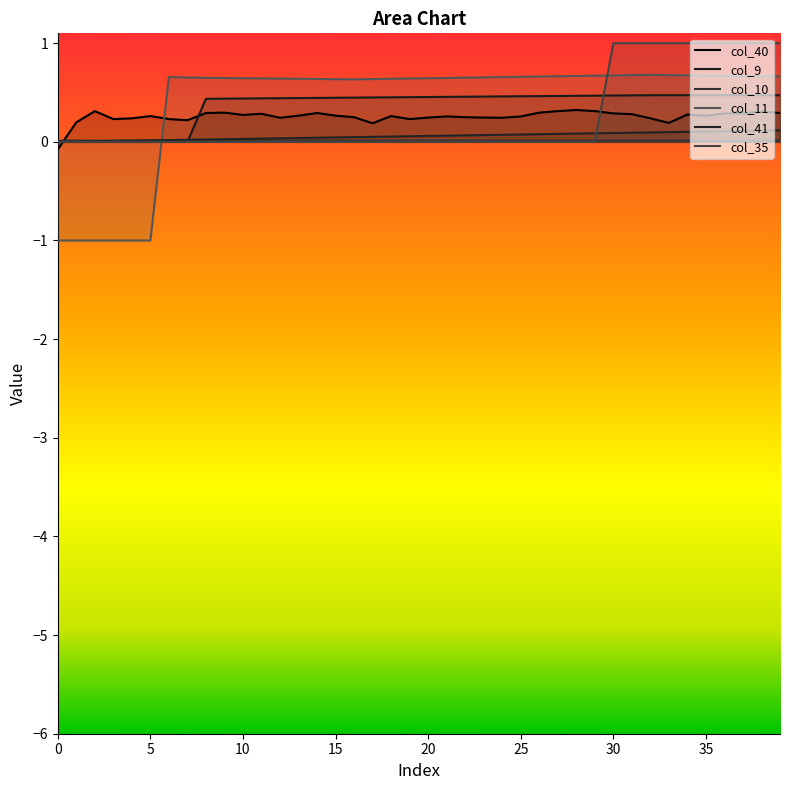

Reading left to right, list all the values displayed in this chart.

col_40: 0=-0.1	1=0.2	2=0.3	3=0.2	4=0.2	5=0.3	6=0.2	7=0.2	8=0.3	9=0.3	10=0.3	11=0.3	12=0.2	13=0.3	14=0.3	15=0.3	16=0.2	17=0.2	18=0.3	19=0.2	20=0.2	21=0.3	22=0.2	23=0.2	24=0.2	25=0.3	26=0.3	27=0.3	28=0.3	29=0.3	30=0.3	31=0.3	32=0.2	33=0.2	34=0.3	35=0.3	36=0.3	37=0.3	38=0.3	39=0.3
col_9: 0=0.0	1=0.0	2=0.0	3=0.0	4=0.0	5=0.0	6=0.0	7=0.0	8=0.4	9=0.4	10=0.4	11=0.4	12=0.4	13=0.4	14=0.4	15=0.4	16=0.4	17=0.4	18=0.5	19=0.5	20=0.5	21=0.5	22=0.5	23=0.5	24=0.5	25=0.5	26=0.5	27=0.5	28=0.5	29=0.5	30=0.5	31=0.5	32=0.5	33=0.5	34=0.5	35=0.5	36=0.5	37=0.5	38=0.5	39=0.5
col_10: 0=0.0	1=0.0	2=0.0	3=0.0	4=0.0	5=0.0	6=0.0	7=0.0	8=0.0	9=0.0	10=0.0	11=0.0	12=0.0	13=0.0	14=0.0	15=0.0	16=0.0	17=0.0	18=0.0	19=0.0	20=0.0	21=0.0	22=0.0	23=0.0	24=0.0	25=0.0	26=0.0	27=0.0	28=0.0	29=0.0	30=0.0	31=0.0	32=0.0	33=0.0	34=0.0	35=0.0	36=0.0	37=0.0	38=0.0	39=0.0
col_11: 0=-1.0	1=-1.0	2=-1.0	3=-1.0	4=-1.0	5=-1.0	6=0.7	7=0.7	8=0.6	9=0.6	10=0.6	11=0.6	12=0.6	13=0.6	14=0.6	15=0.6	16=0.6	17=0.6	18=0.6	19=0.6	20=0.6	21=0.6	22=0.7	23=0.7	24=0.7	25=0.7	26=0.7	27=0.7	28=0.7	29=0.7	30=0.7	31=0.7	32=0.7	33=0.7	34=0.7	35=0.7	36=0.7	37=0.7	38=0.7	39=0.7
col_41: 0=0.0	1=0.0	2=0.0	3=0.0	4=0.0	5=0.0	6=0.0	7=0.0	8=0.0	9=0.0	10=0.0	11=0.0	12=0.0	13=0.0	14=0.0	15=0.0	16=0.0	17=0.1	18=0.1	19=0.1	20=0.1	21=0.1	22=0.1	23=0.1	24=0.1	25=0.1	26=0.1	27=0.1	28=0.1	29=0.1	30=0.1	31=0.1	32=0.1	33=0.1	34=0.1	35=0.1	36=0.1	37=0.1	38=0.1	39=0.1
col_35: 0=0.0	1=0.0	2=0.0	3=0.0	4=0.0	5=0.0	6=0.0	7=0.0	8=0.0	9=0.0	10=0.0	11=0.0	12=0.0	13=0.0	14=0.0	15=0.0	16=0.0	17=0.0	18=0.0	19=0.0	20=0.0	21=0.0	22=0.0	23=0.0	24=0.0	25=0.0	26=0.0	27=0.0	28=0.0	29=0.0	30=1.0	31=1.0	32=1.0	33=1.0	34=1.0	35=1.0	36=1.0	37=1.0	38=1.0	39=1.0